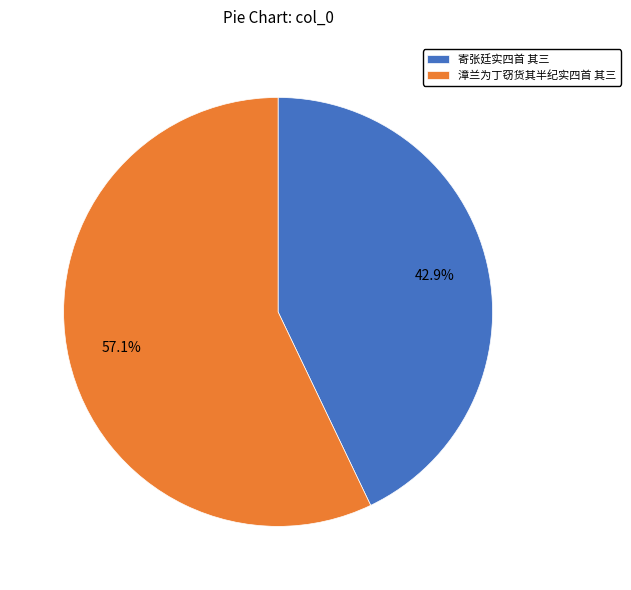

What percentage is NOT represented by 寄张廷实四首 其三?

57.1%